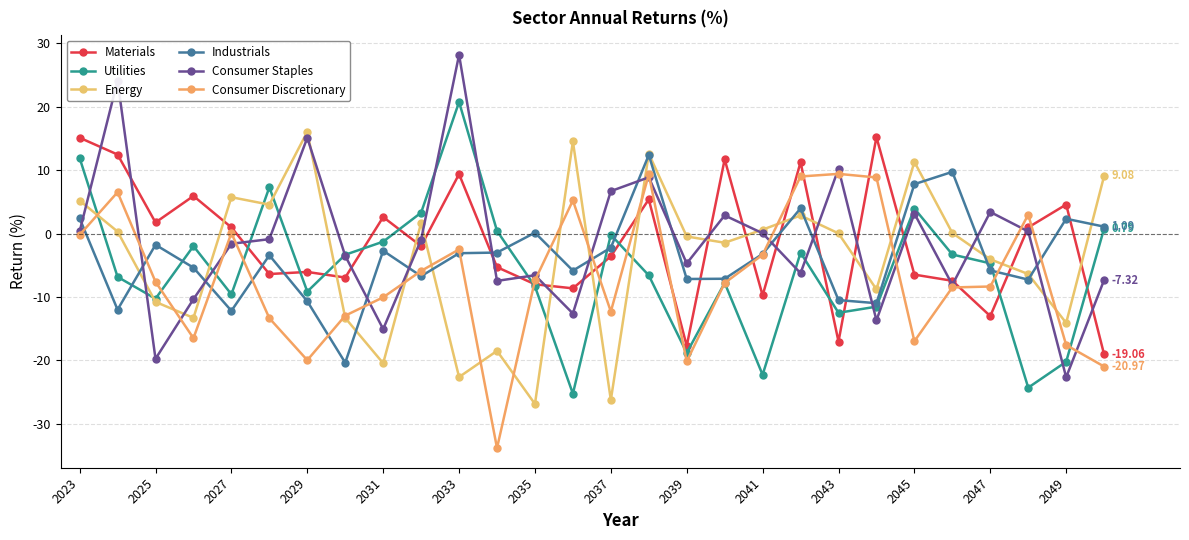

Which series has the widest spread of values?

Consumer Staples